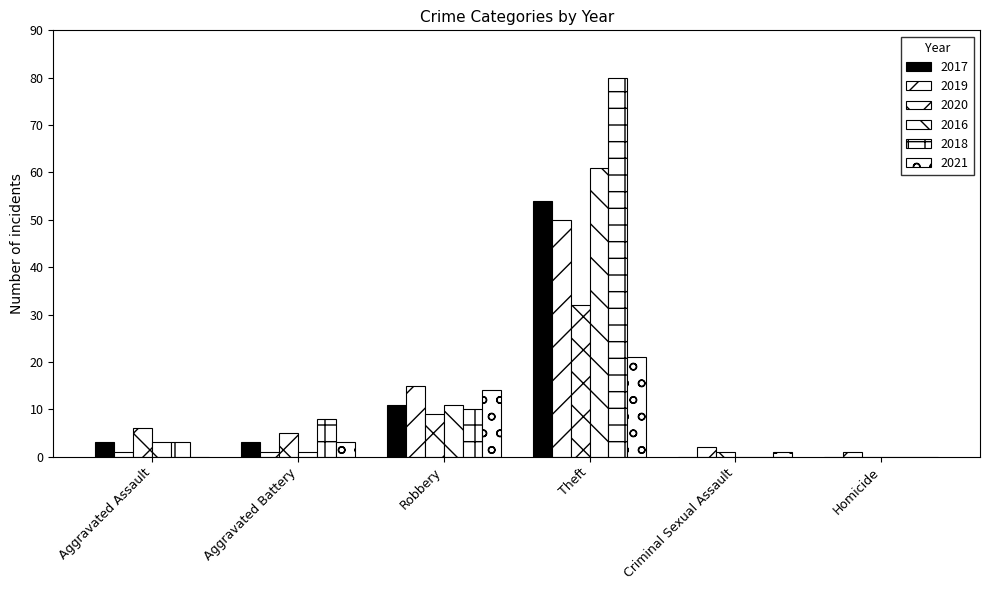

How many groups of bars are there?

6